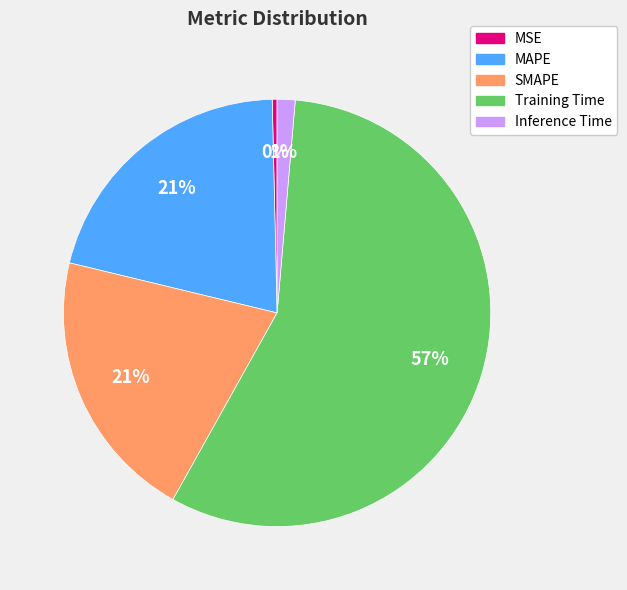

To the nearest percent, what is the difference between the Training Time and MAPE slice percentages?

36%